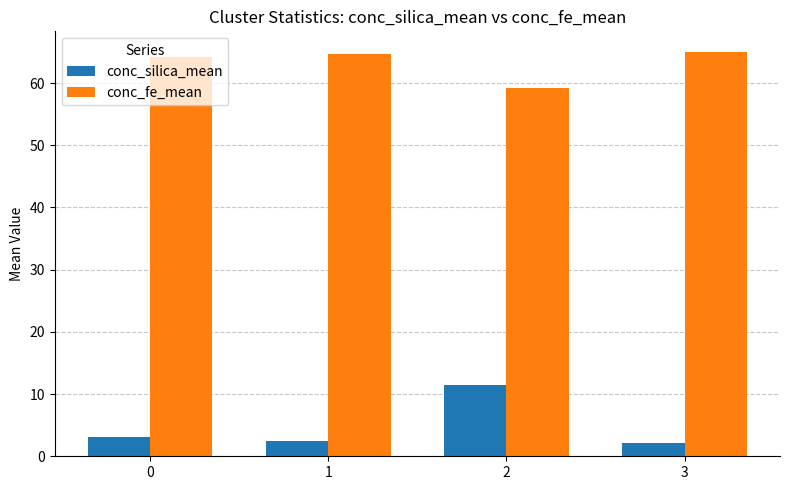

Rank the series by their maximum value, from lowest to highest.

conc_silica_mean, conc_fe_mean